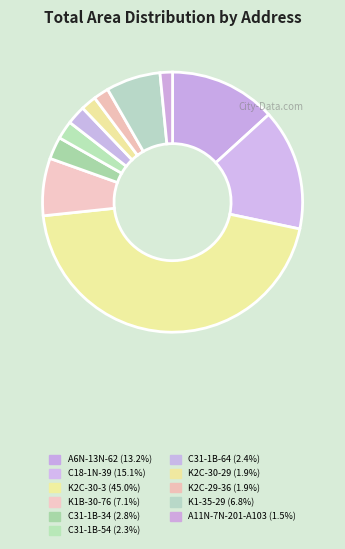

Is there any slice that represents more than half of the pie?

No